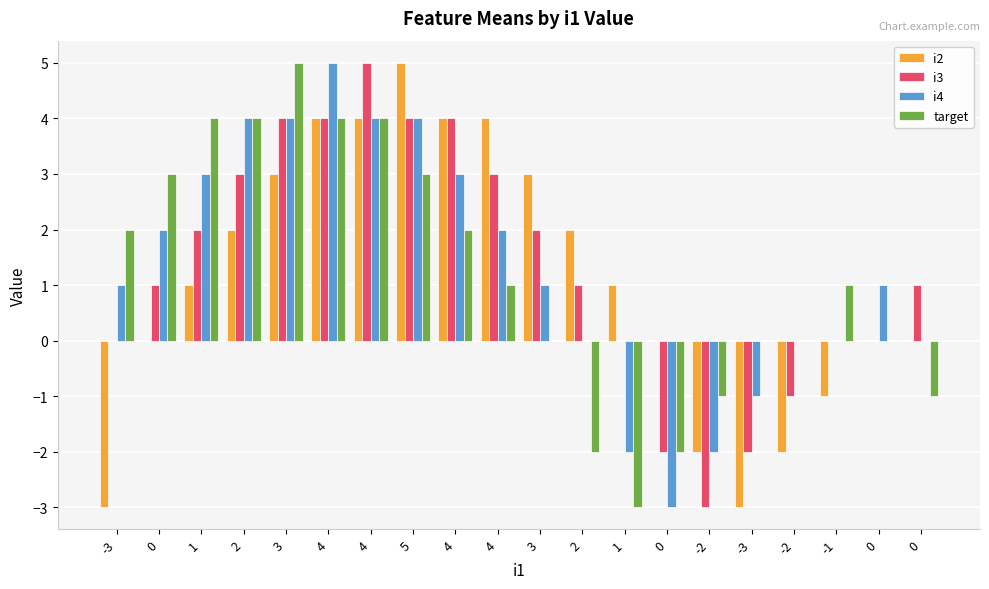

At which label does i3 reach its minimum?

-2